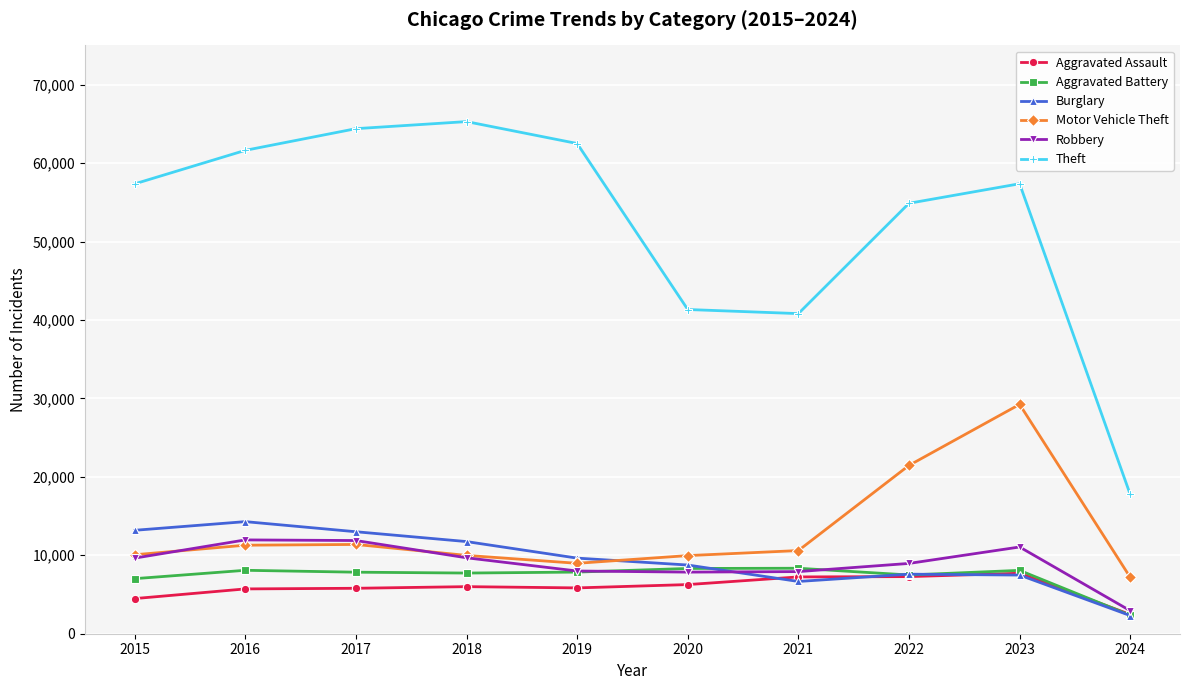

How many distinct data groups are displayed?

6